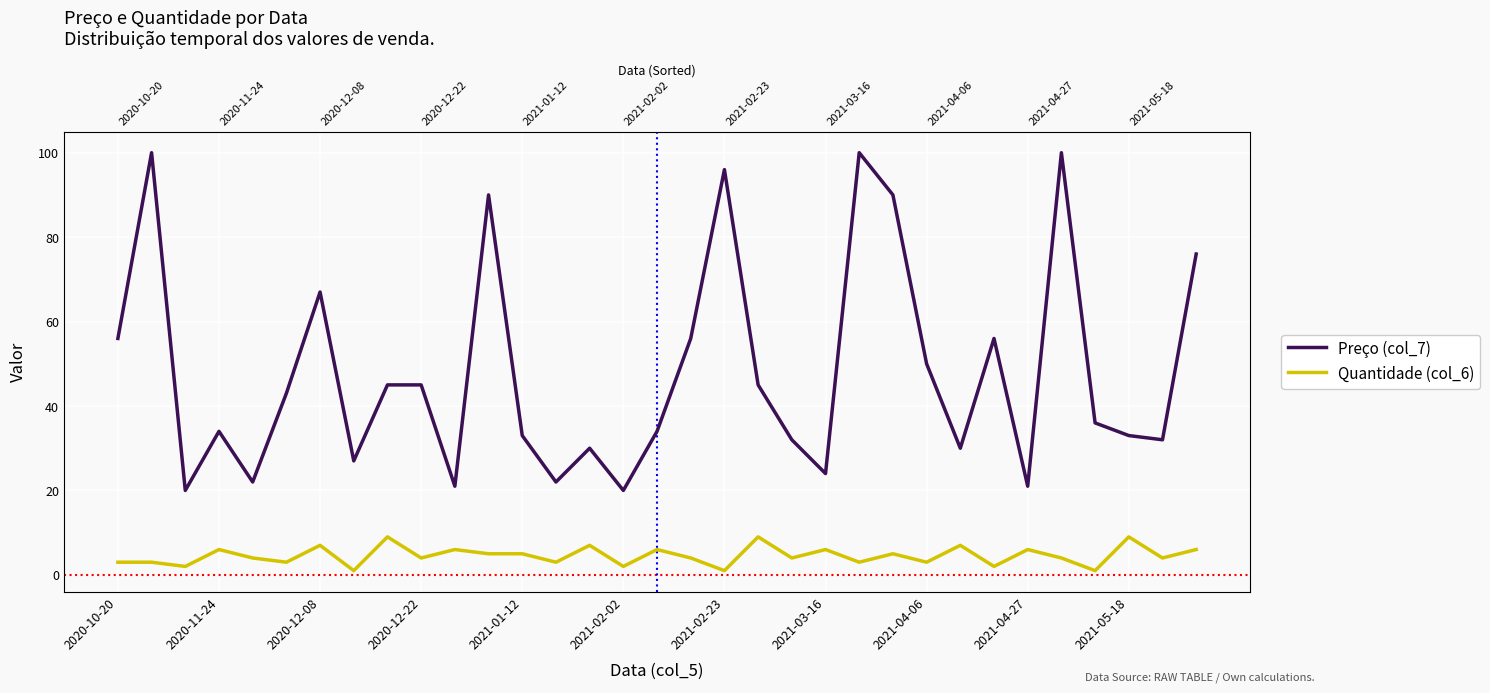

Rank the series by their average value, from lowest to highest.

Quantidade (col_6), Preço (col_7)